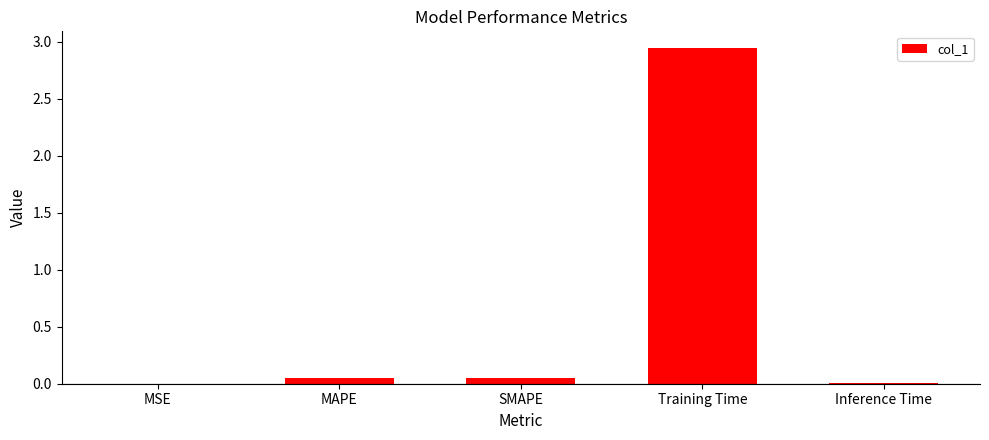

True or false: the data shows 0.9 at Training Time.

False